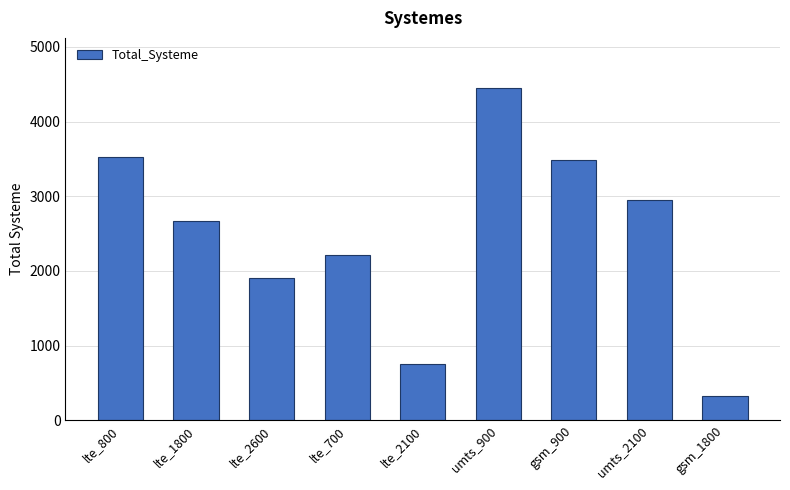

Where is the data nearest to the value 2388?

lte_700